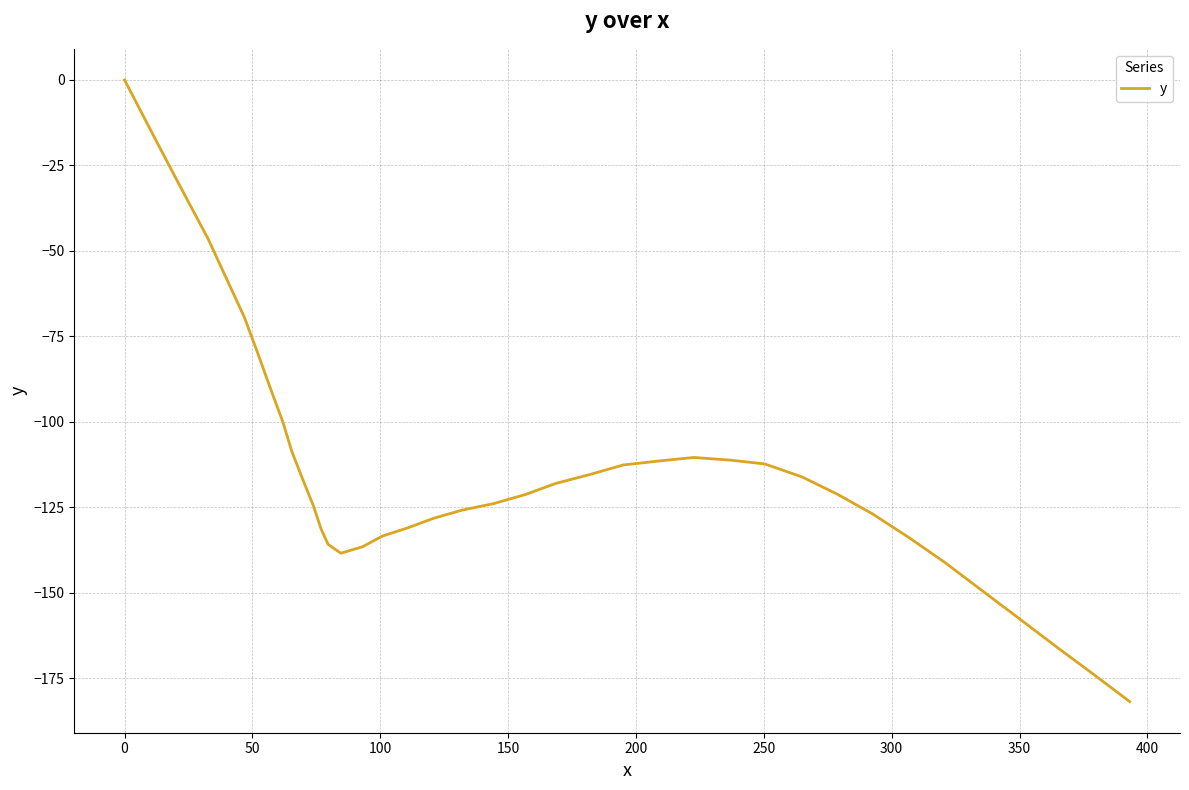

What is the smallest value displayed?

-181.8